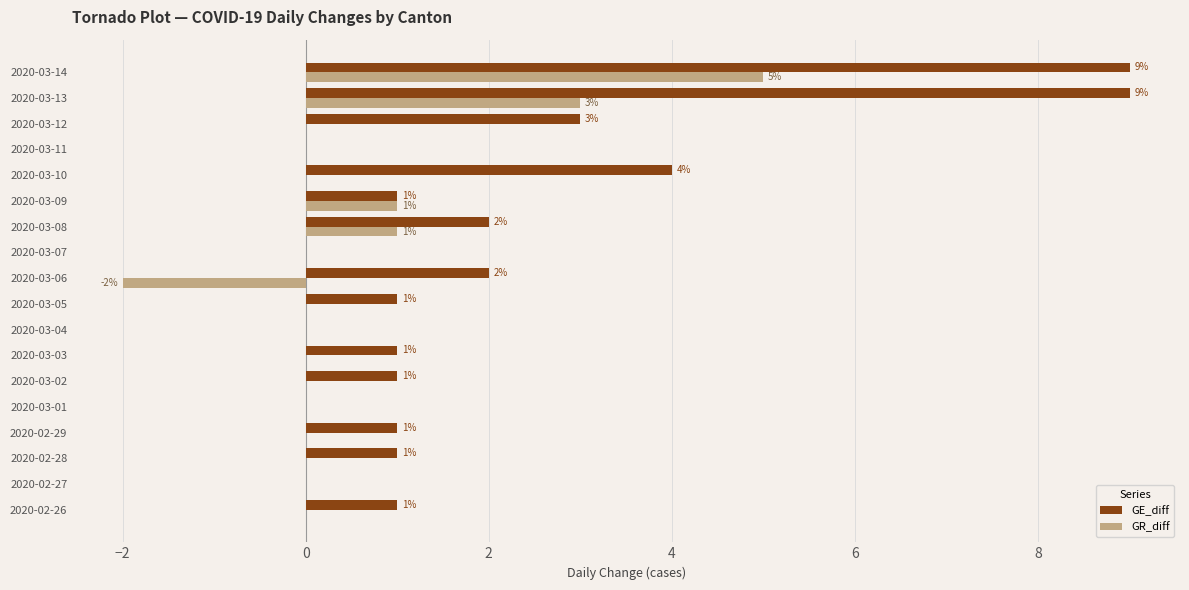

How many GR_diff values are between 0 and 1?

15